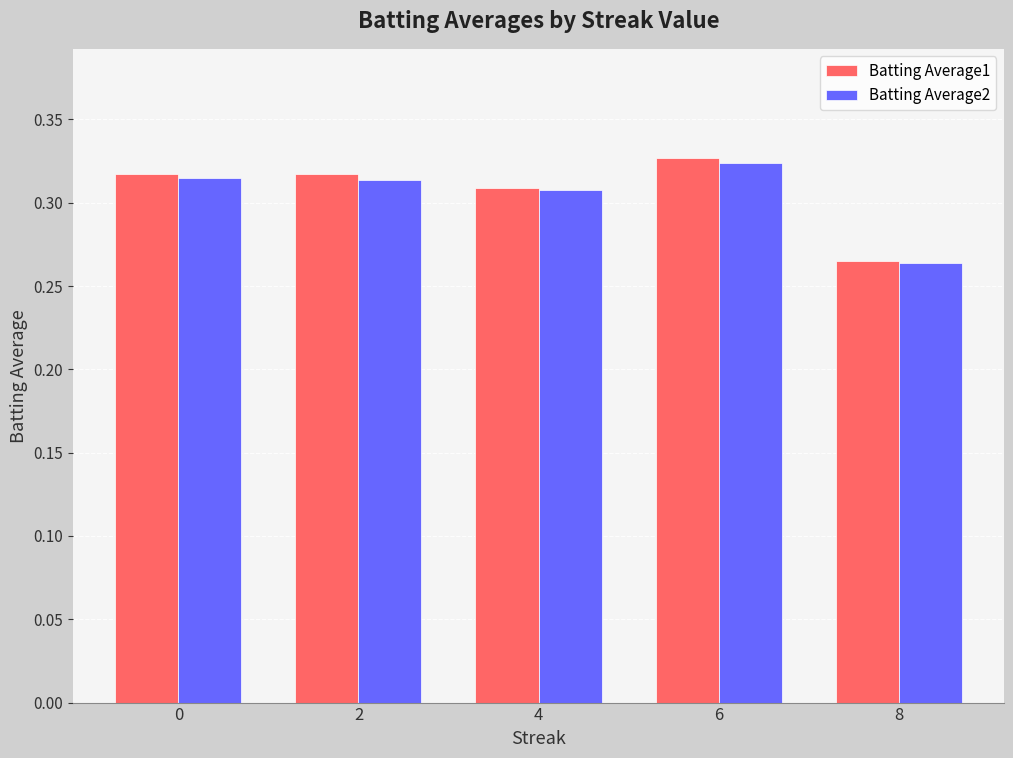

What are all the series names shown in the legend?

Batting Average1, Batting Average2